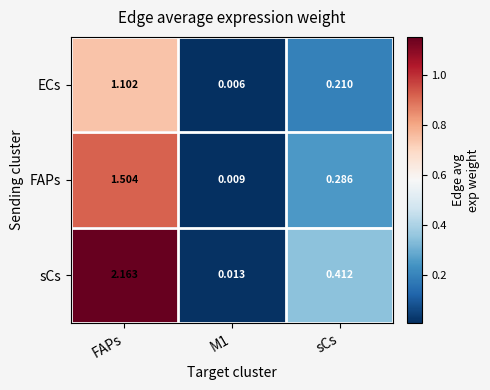

Which series has the largest range (max minus min)?

sCs